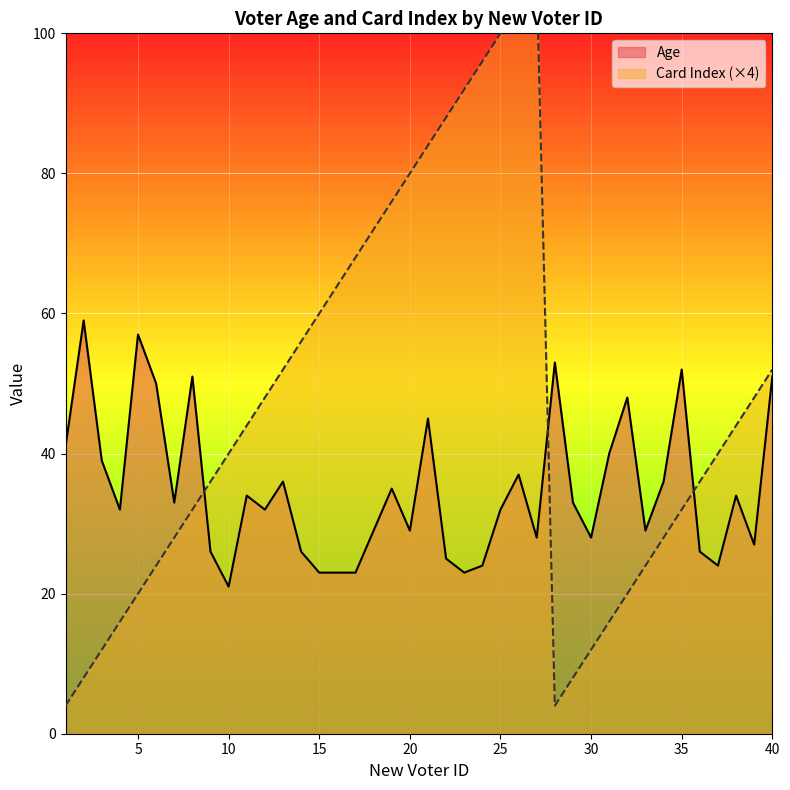

What are all the series names shown in the legend?

Age, Card_Index